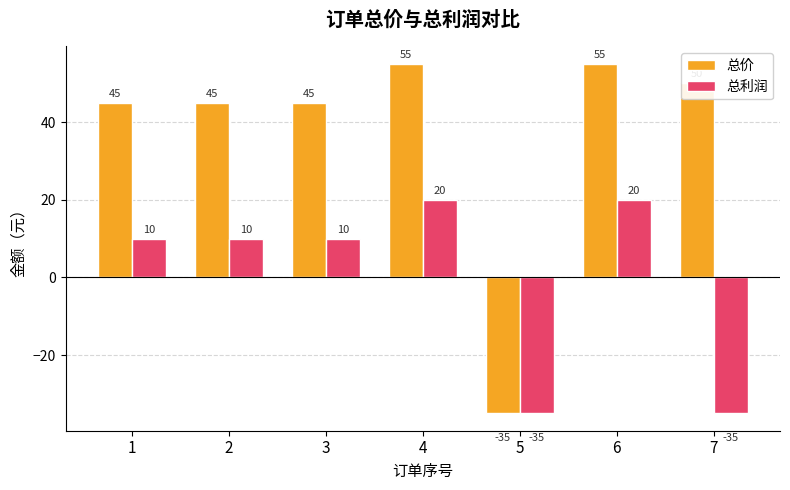

Which series has the largest range (max minus min)?

总价